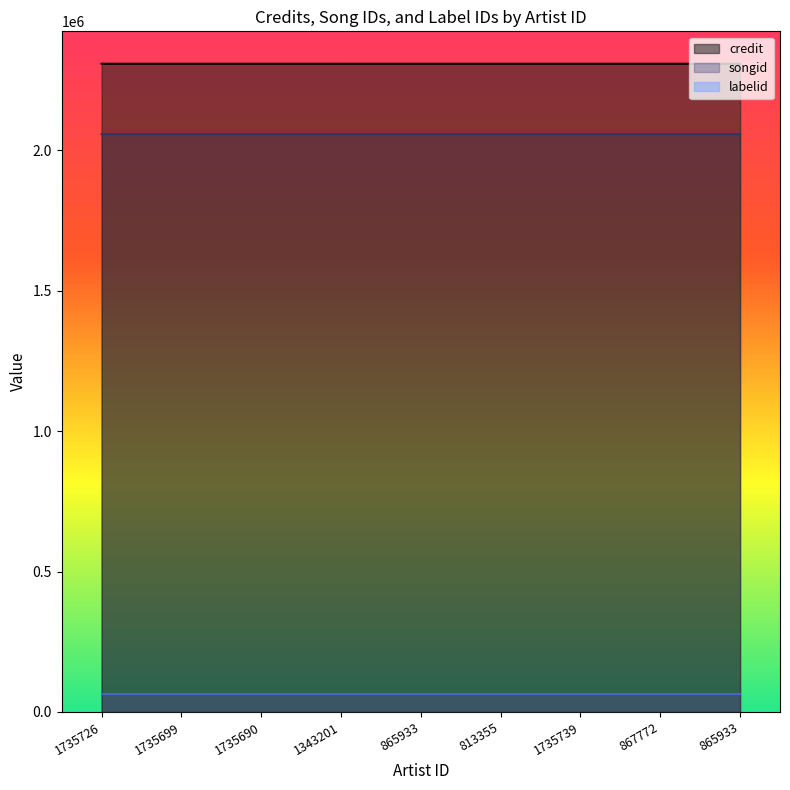

Is it true that credit equals 1240235 at 1343201?

False